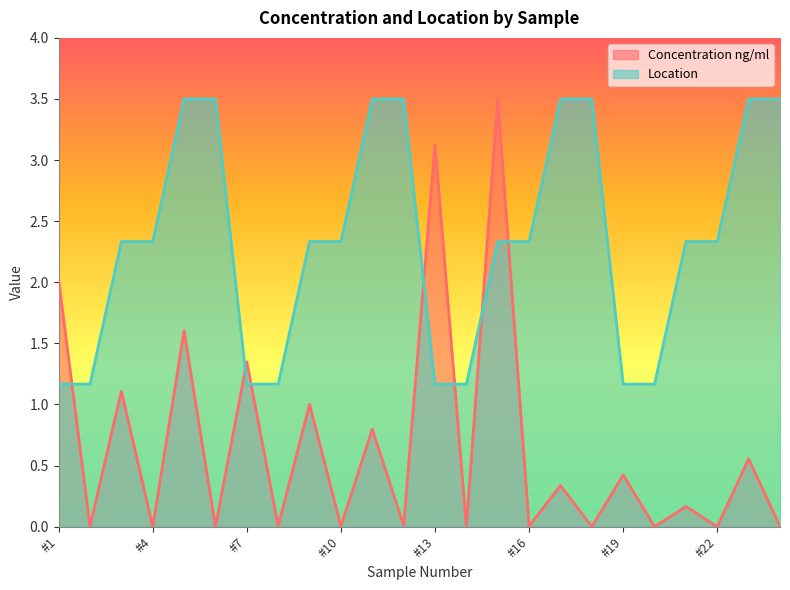

After their last crossing, which series has the higher values: Location or Concentration ng/ml?

Location